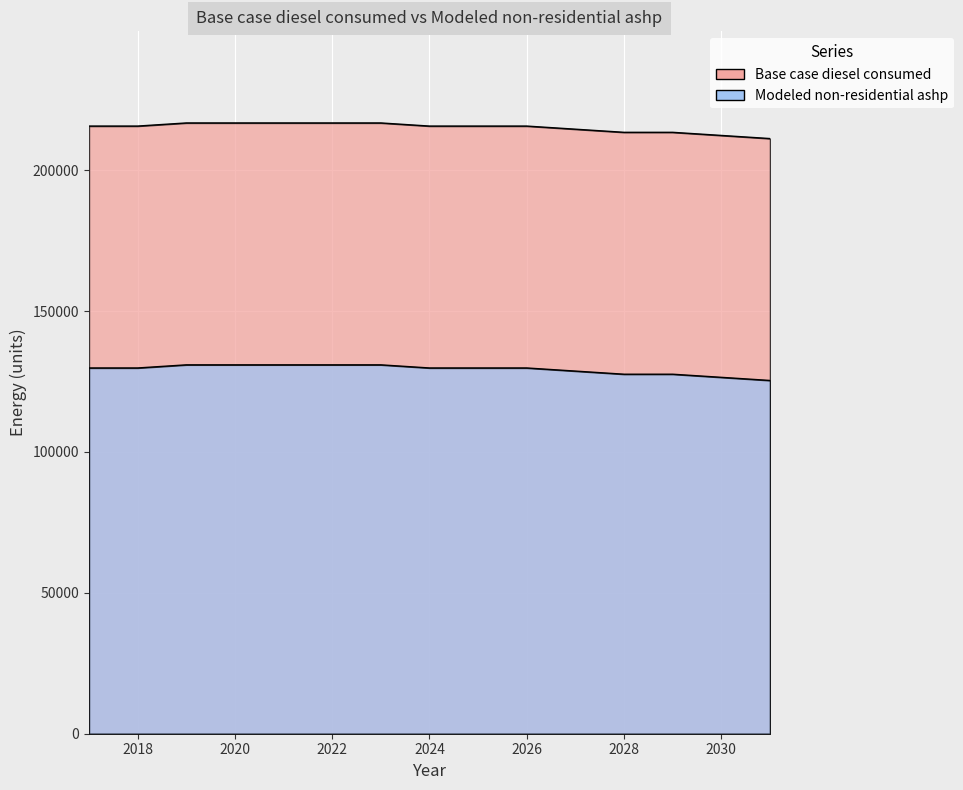

At 2029, list the series in order from largest to smallest.

Base case diesel consumed, Modeled non-residential ashp